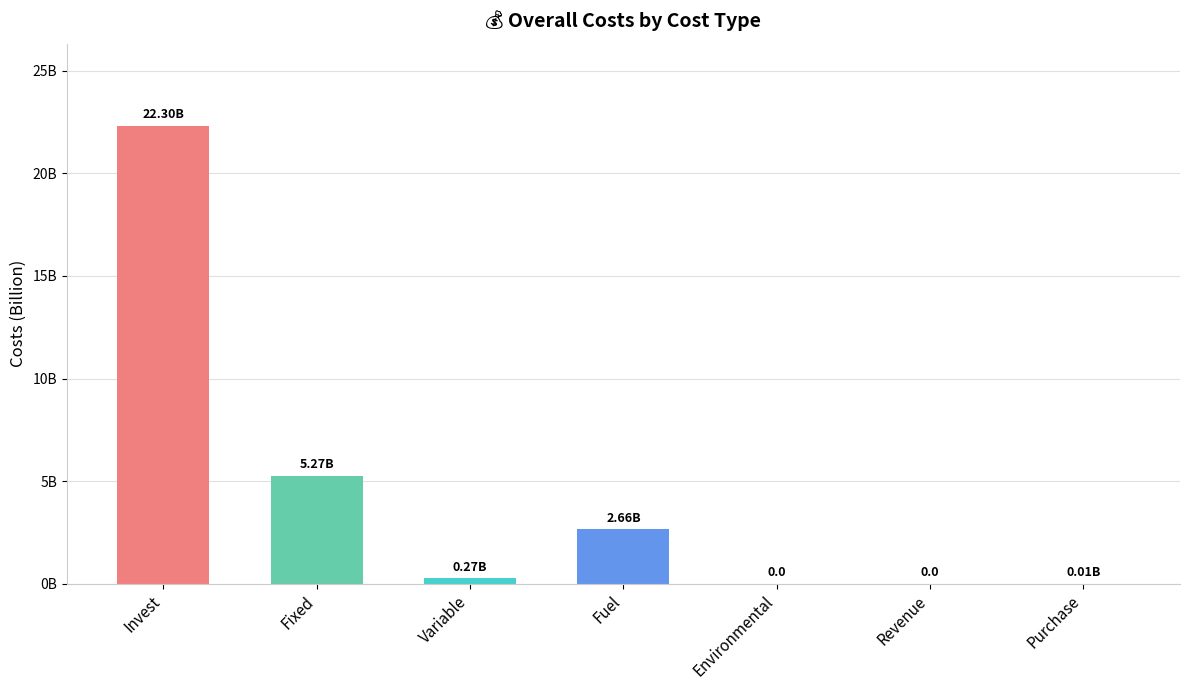

Between Environmental and Purchase, which is larger?

Purchase